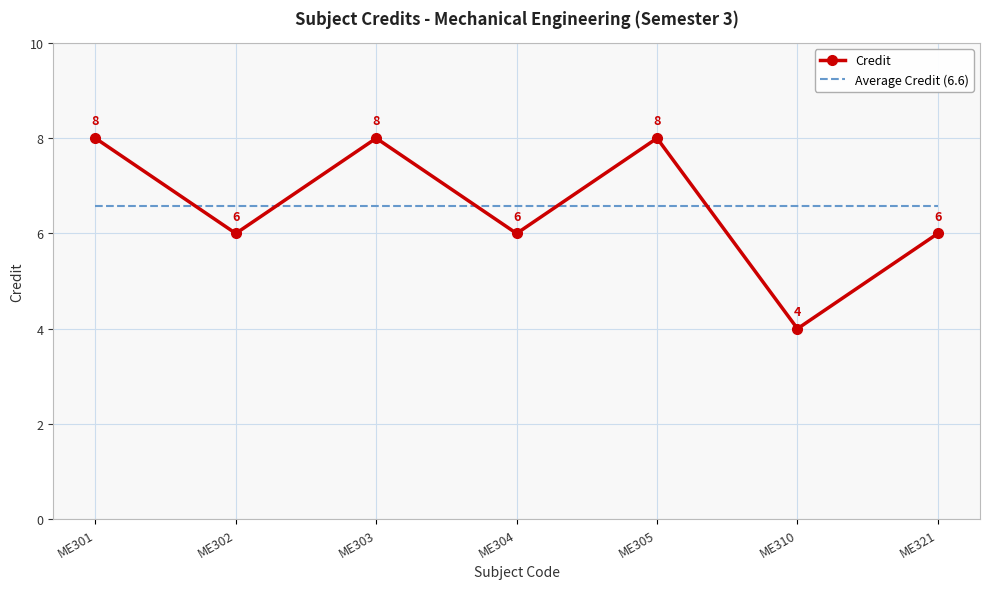

Count the number of data series in this chart.

2